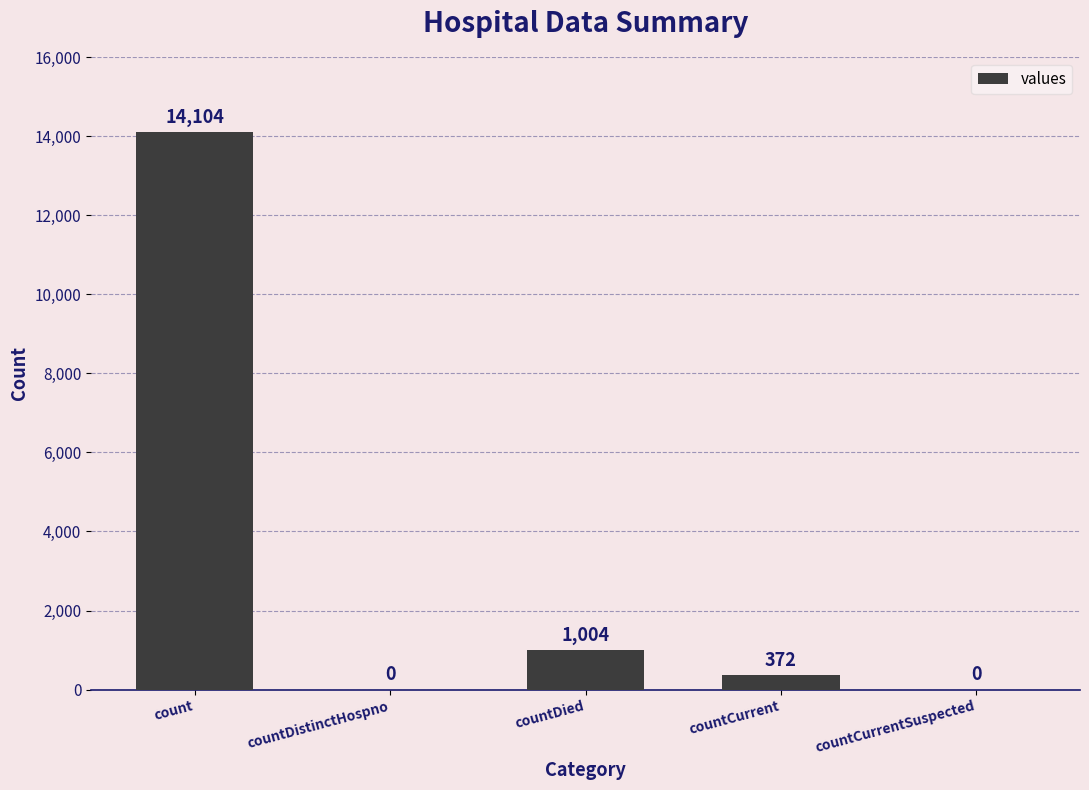

Where does the data first go above 372?

count